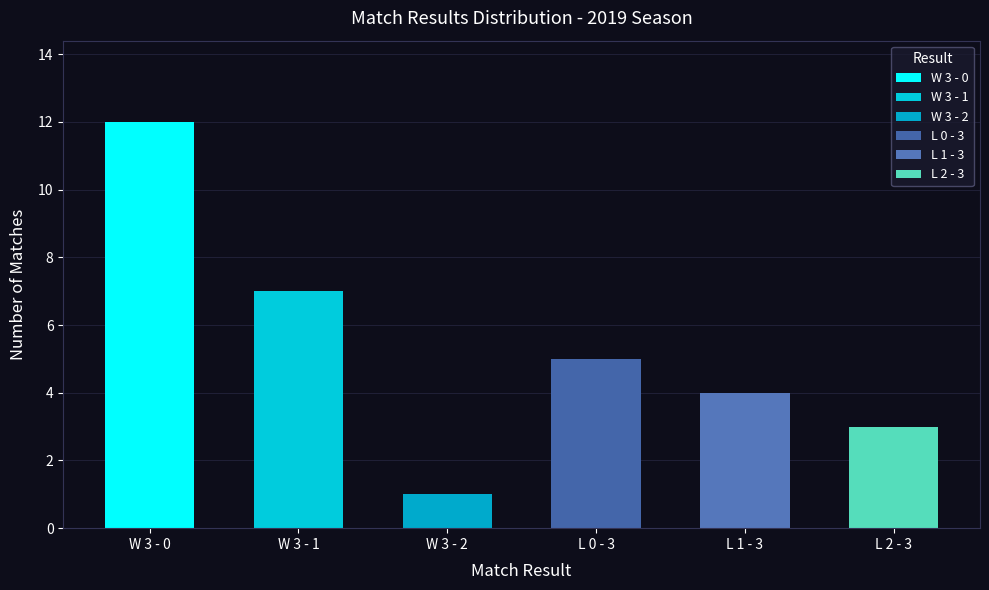

What is the change in value from W 3 - 1 to L 2 - 3?

-4